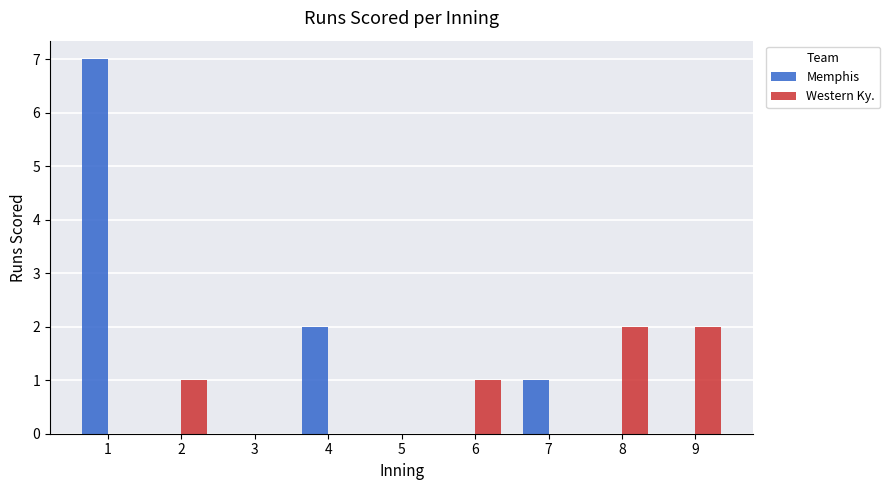

What is the maximum value shown in the chart?

7